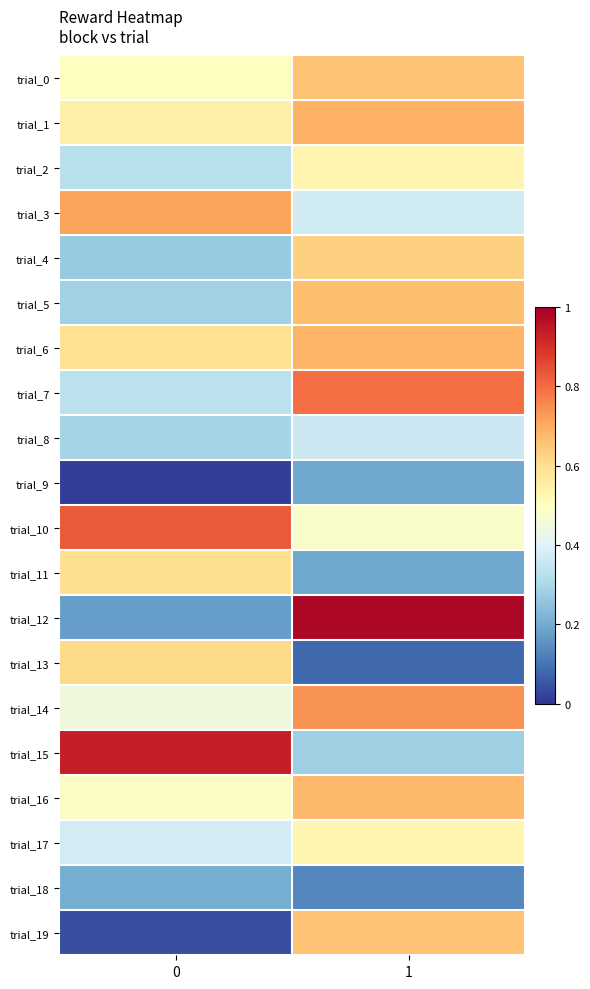

Between 0 and 1, which is larger?

1